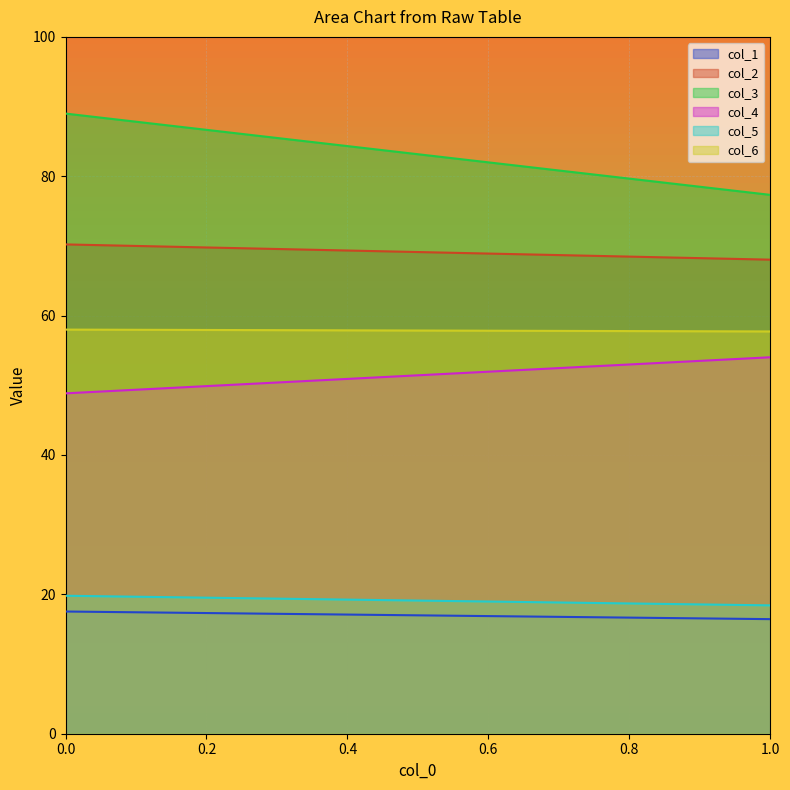

Reading right to left, what are all the values shown in this chart?

col_1: 16.4	17.5
col_2: 68.0	70.2
col_3: 77.3	89.0
col_4: 54.0	48.8
col_5: 18.4	19.8
col_6: 57.7	58.0